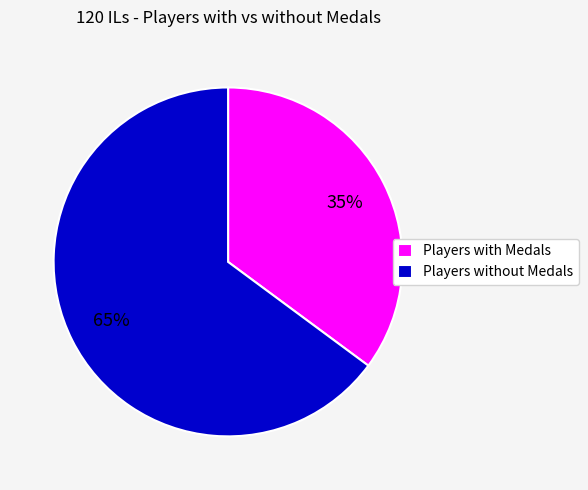

True or false: Players without Medals accounts for 52% of the total.

False